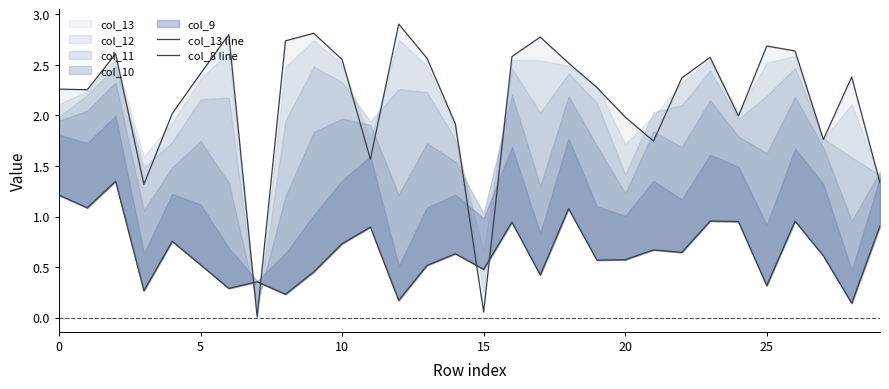

How many intersections are there between col_13 line and col_8 line?

4